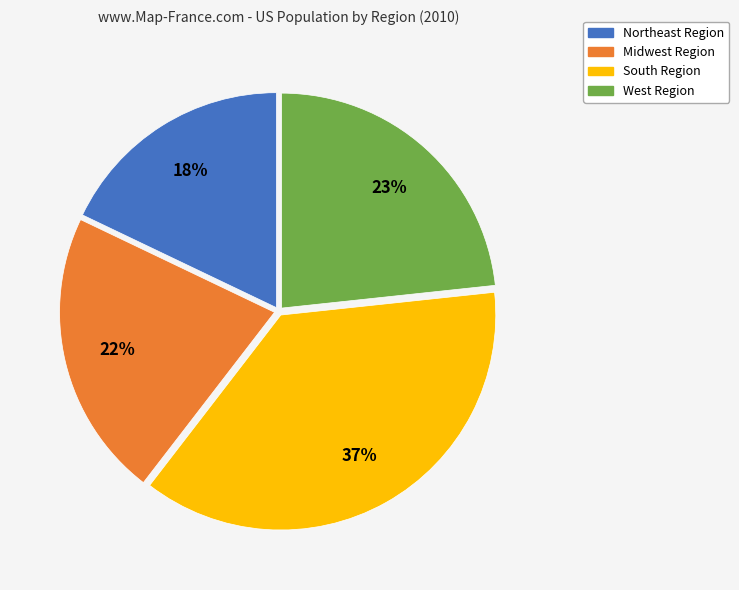

Combined, do South Region and Northeast Region account for over 50%?

Yes